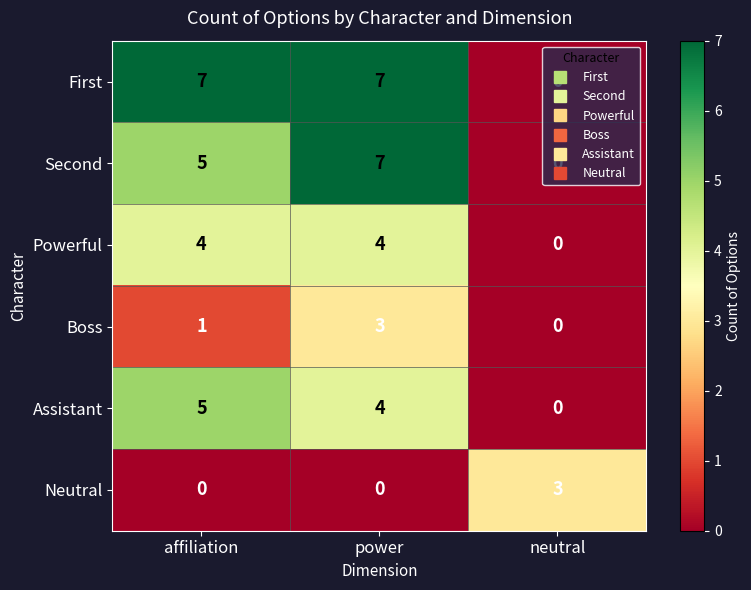

What is the greatest value displayed?

7